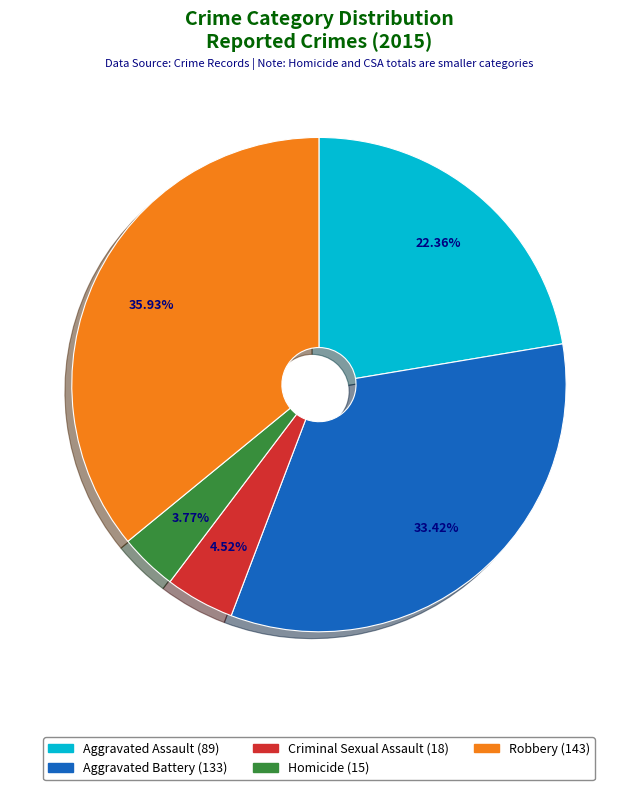

To the nearest percent, what is the average slice percentage?

20%